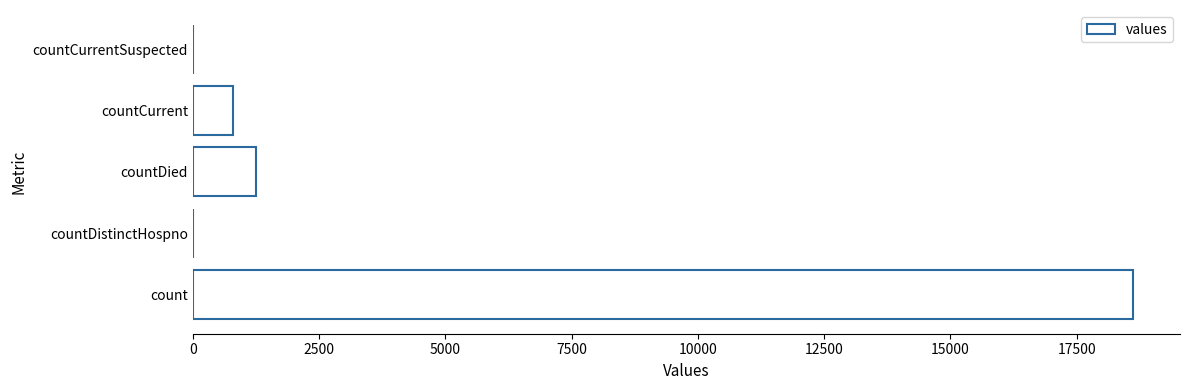

Which has a higher value, countCurrentSuspected or countCurrent?

countCurrent